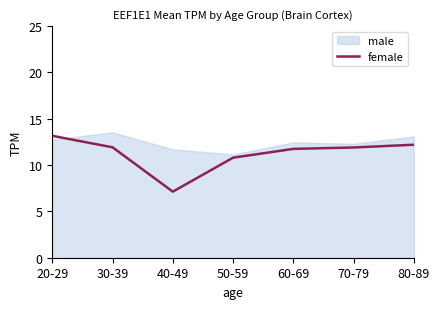

What is the label of the 7th point from the right?

20-29